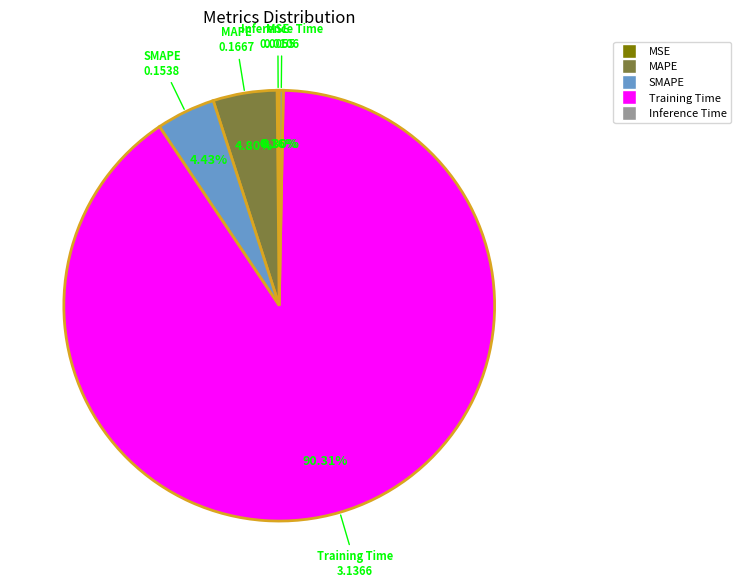

What percentage is the Training Time slice, to the nearest percent?

90%